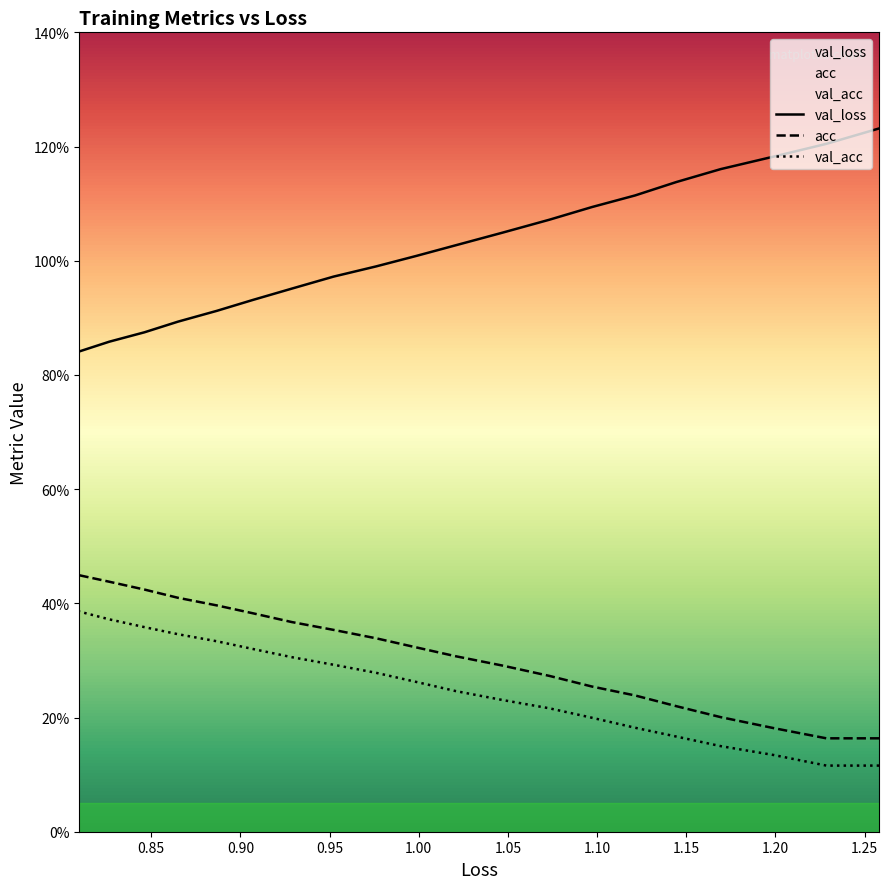

True or false: val_loss and val_acc cross at least once.

False